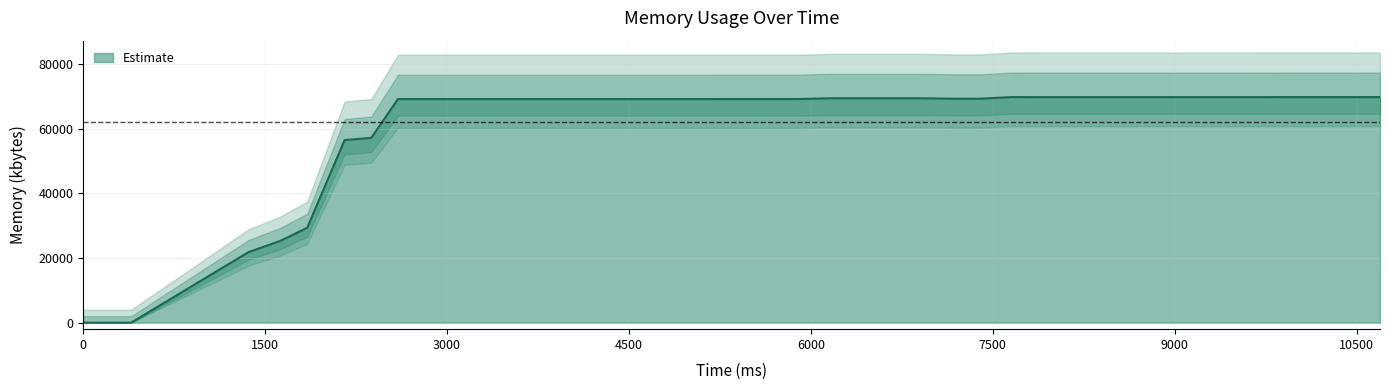

Does the chart have visible grid lines?

Yes